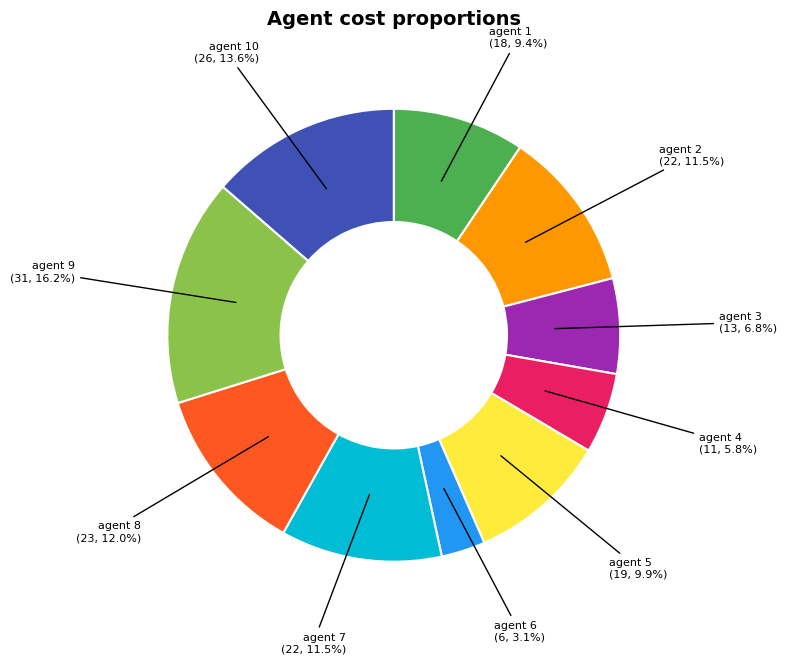

Is there a majority slice in this chart?

No